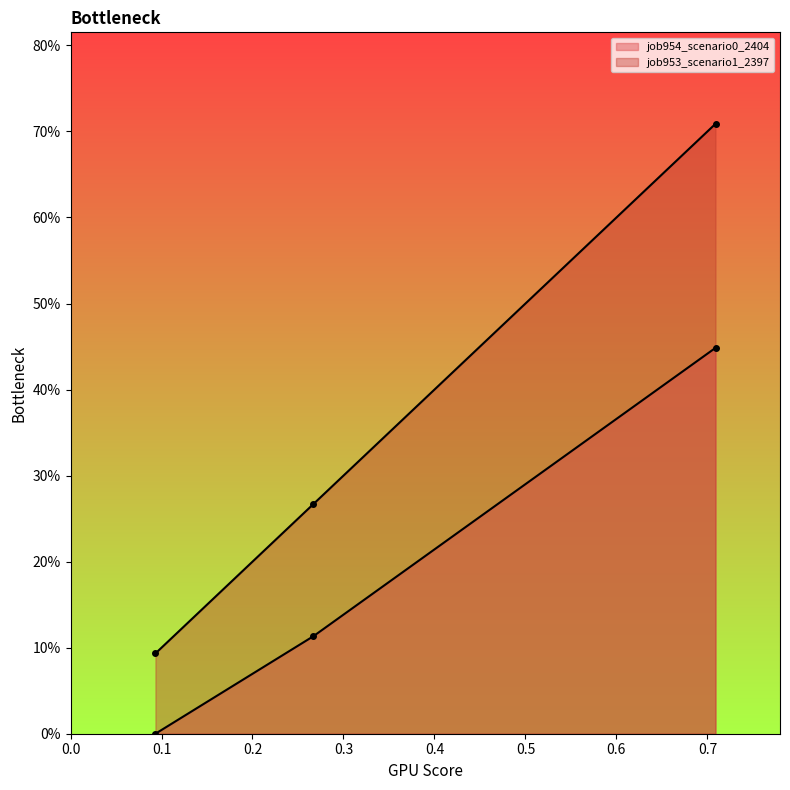

How many lines are shown in the chart?

2